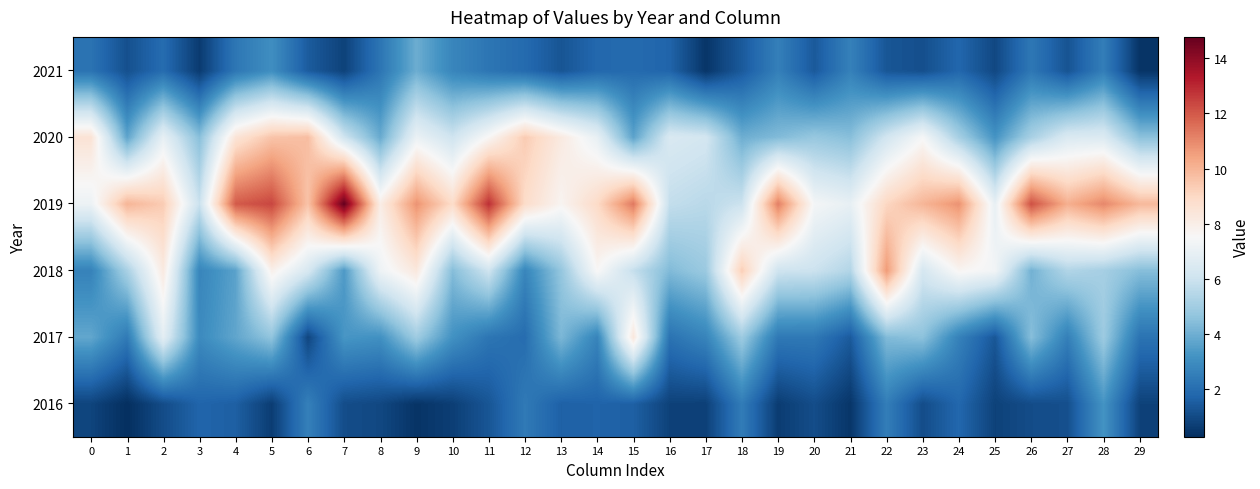

Count the number of data series in this chart.

6